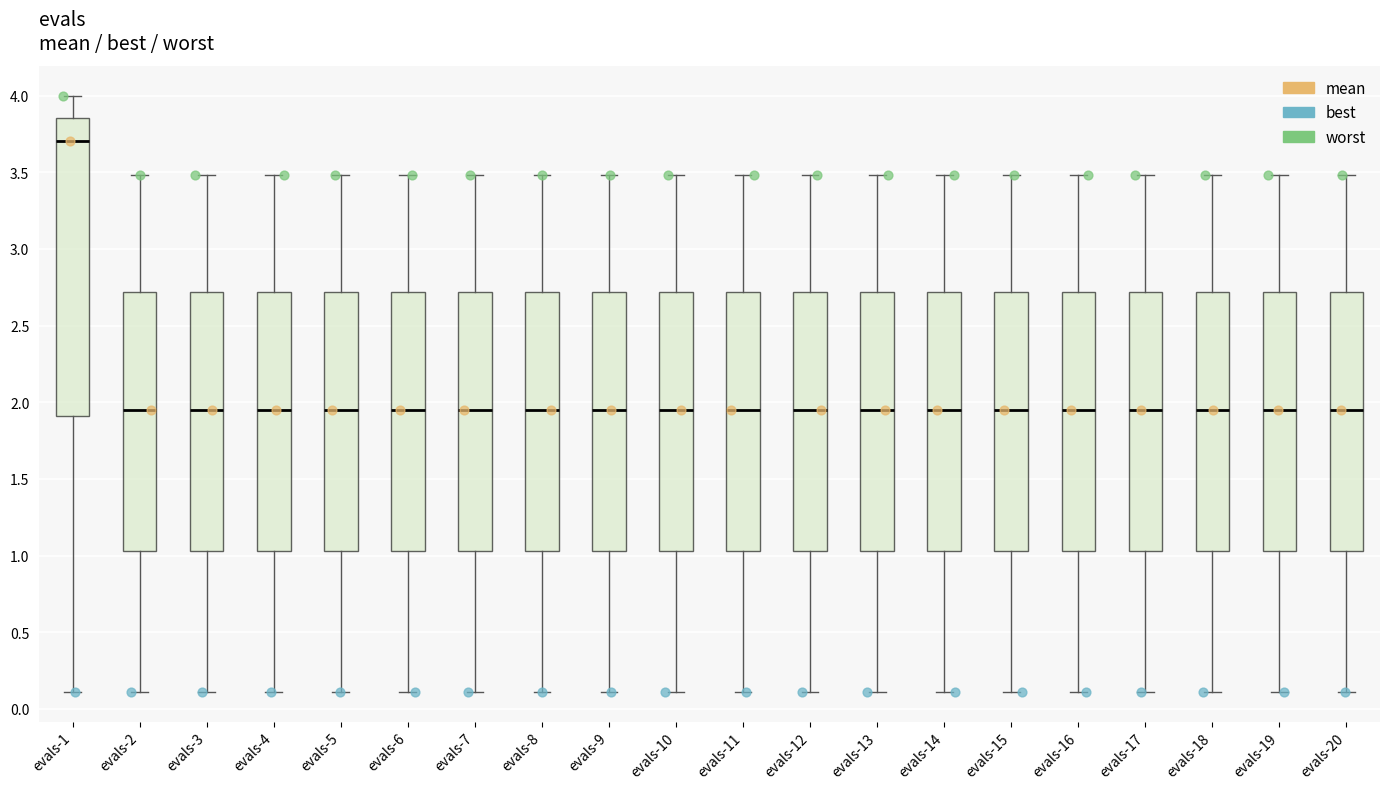

Which box has the highest median line?

evals-1